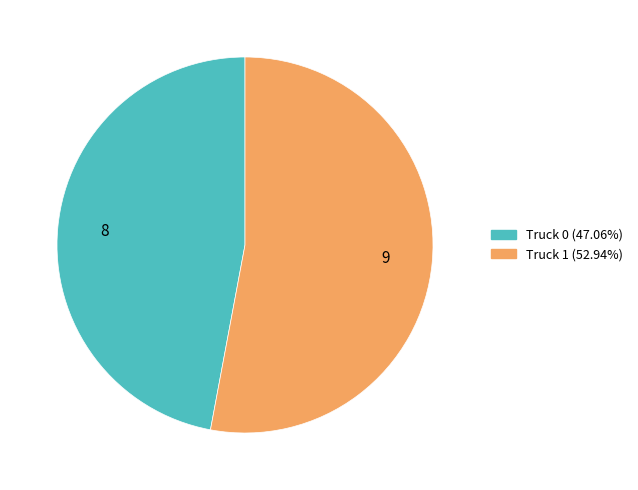

Rank the categories by value from lowest to highest.

Truck 0, Truck 1